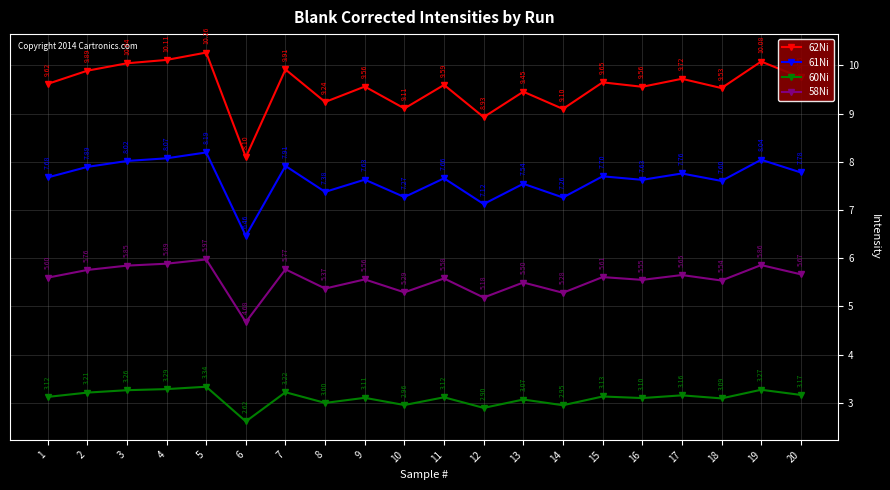

True or false: 58Ni and 60Ni intersect in this chart.

False